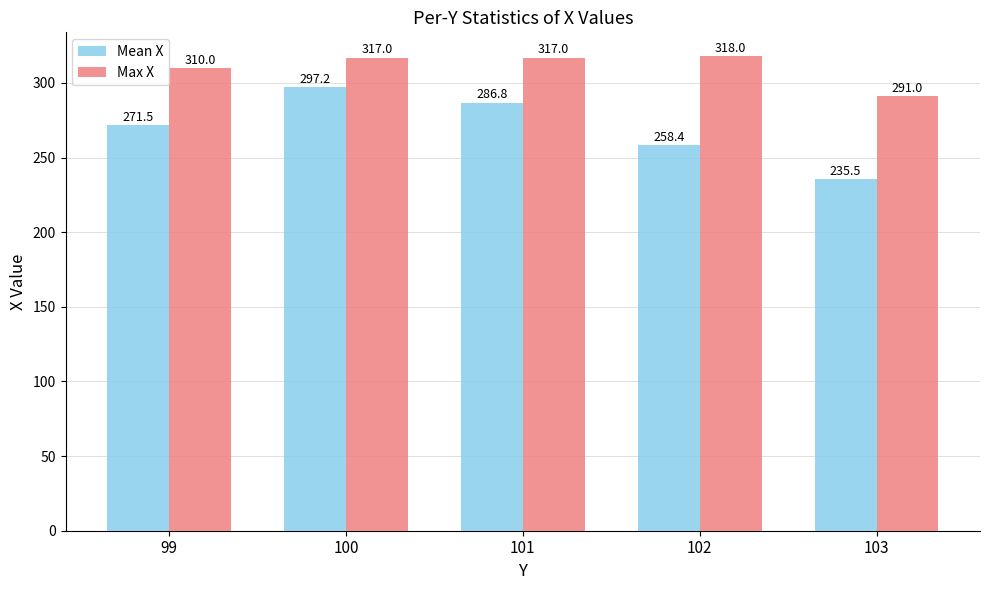

Count the number of categories in the chart.

5